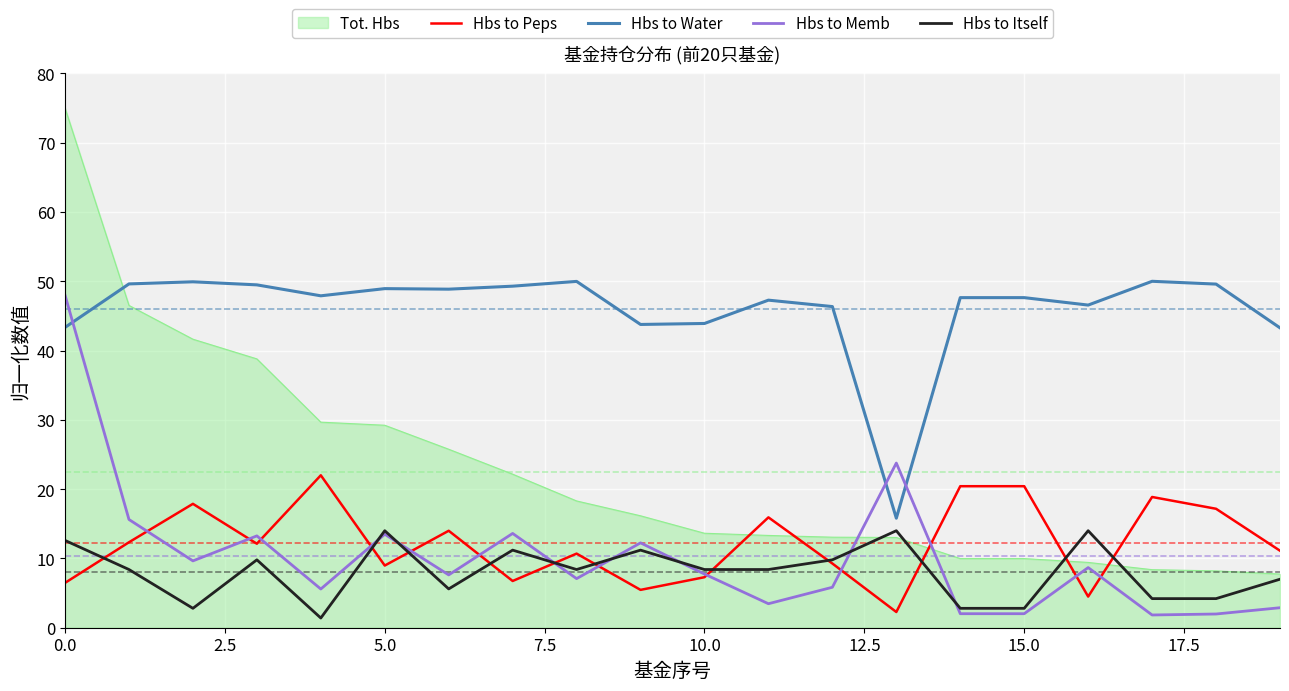

True or false: Hbs to Itself and Hbs to Water intersect in this chart.

False